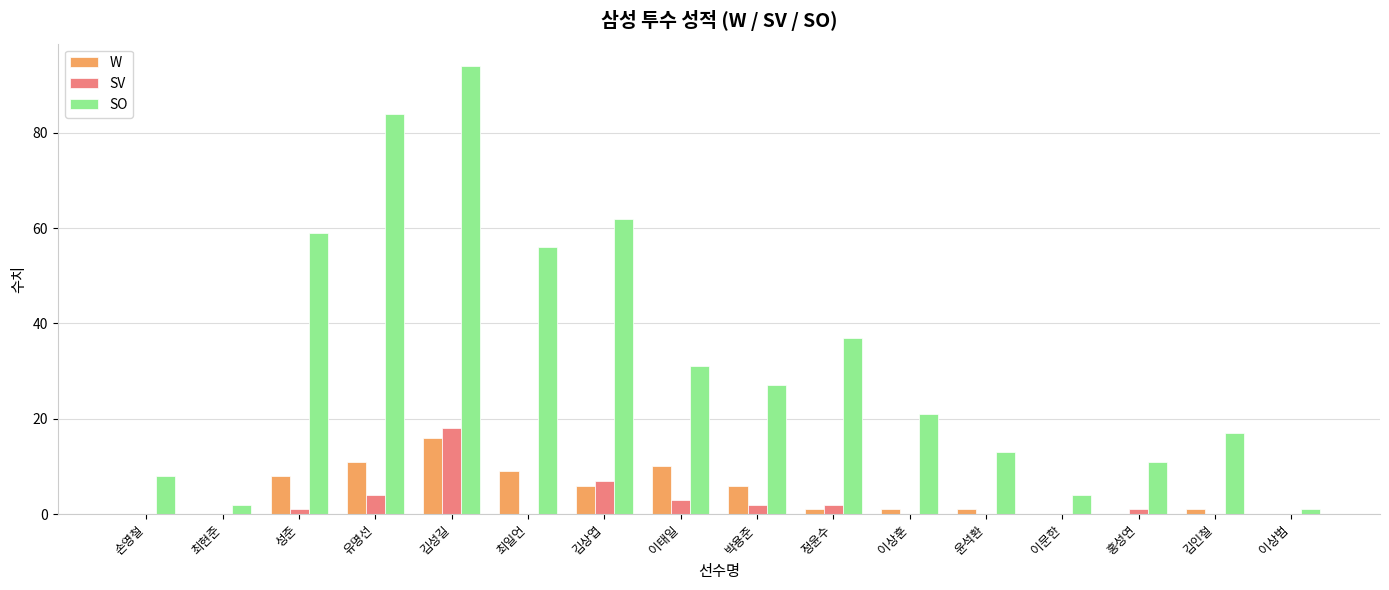

Between 손영철 and 이상훈, which series saw the biggest shift?

SO